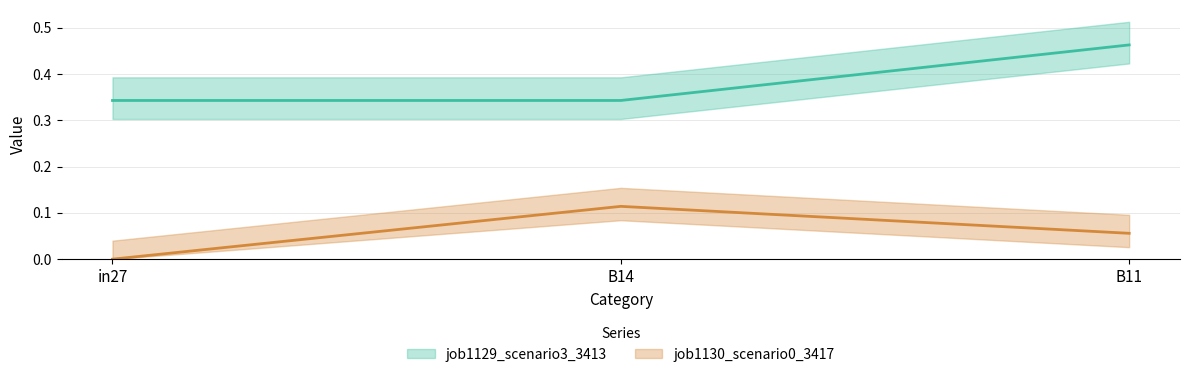

What are all the series names shown in the legend?

job1129_scenario3_3413, job1130_scenario0_3417